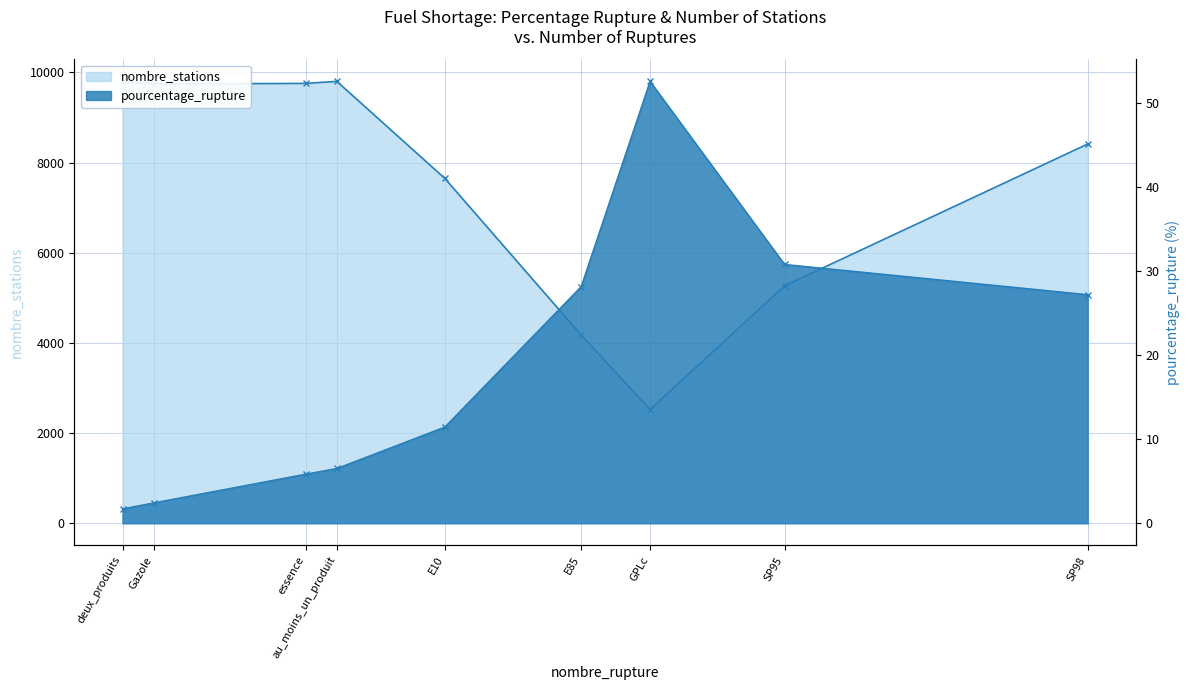

Reading right to left, extract all data points from this chart.

nombre_stations: SP98=8411.0	SP95=5266.0	GPLc=2523.0	E85=4174.0	E10=7647.0	au_moins_un_produit=9800.0	essence=9755.0	Gazole=9743.0	deux_produits=9800.0
pourcentage_rupture: SP98=27.2	SP95=30.8	GPLc=52.5	E85=28.1	E10=11.4	au_moins_un_produit=6.5	essence=5.8	Gazole=2.4	deux_produits=1.7